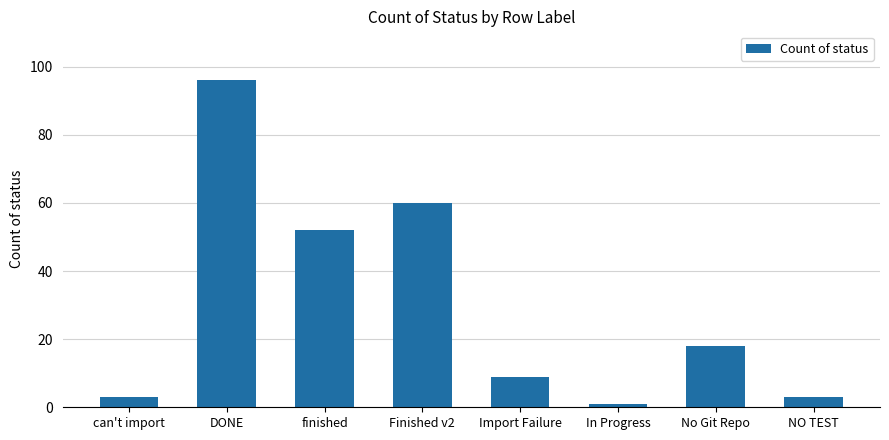

What is the label of the 4th bar from the left?

Finished v2